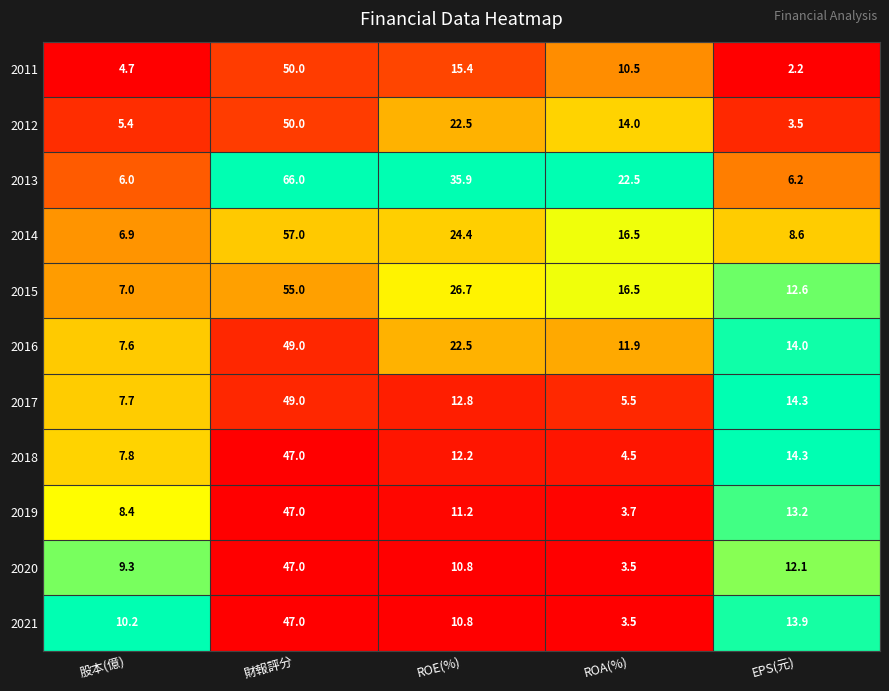

What is the average value of the 2012 series?

19.1